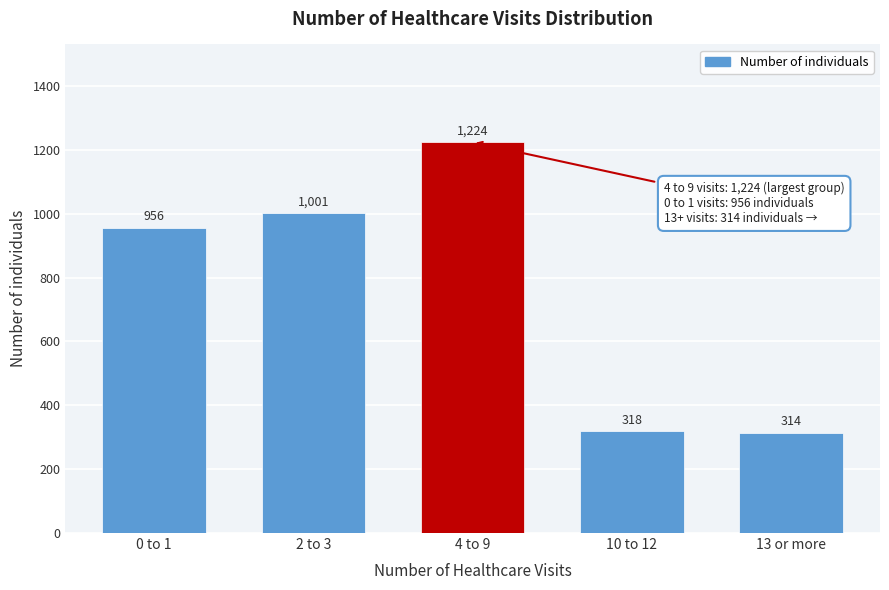

Reading left to right, transcribe all the data shown in this chart.

956	1001	1224	318	314